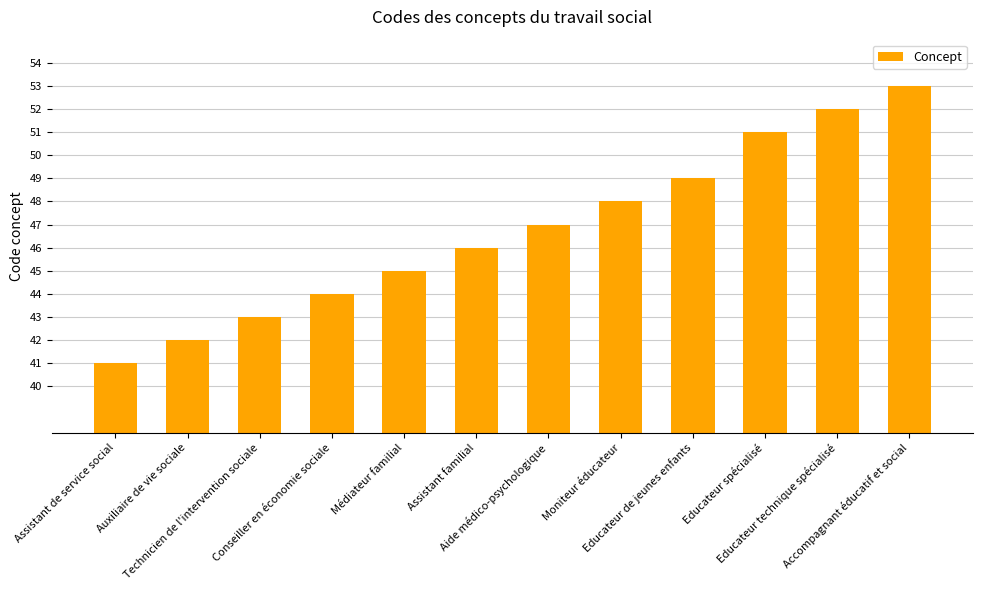

Which has a higher value, Educateur spécialisé or Conseiller en économie sociale?

Educateur spécialisé